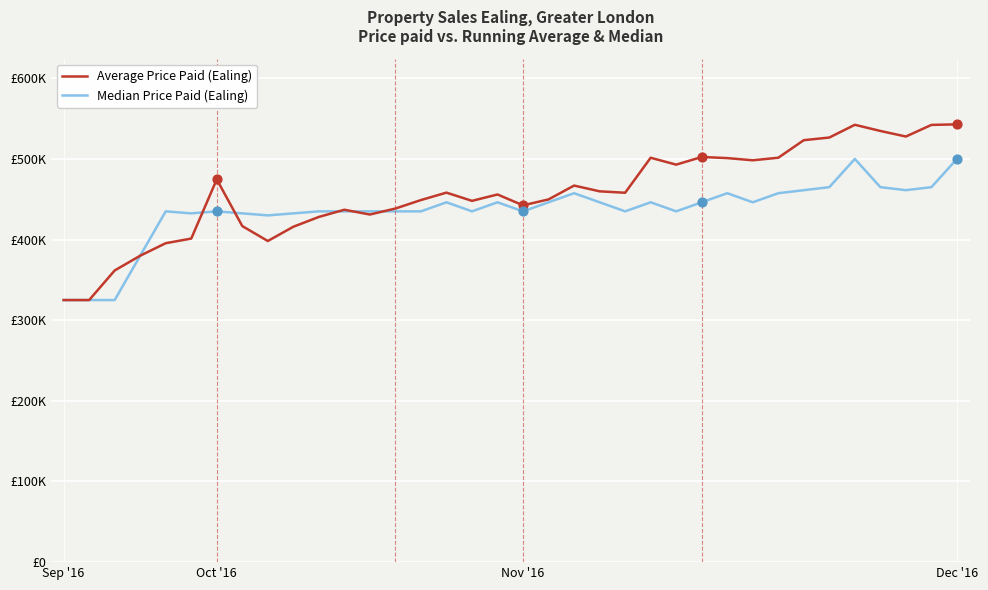

What are all the series names shown in the legend?

Average Price Paid (Ealing), Median Price Paid (Ealing)